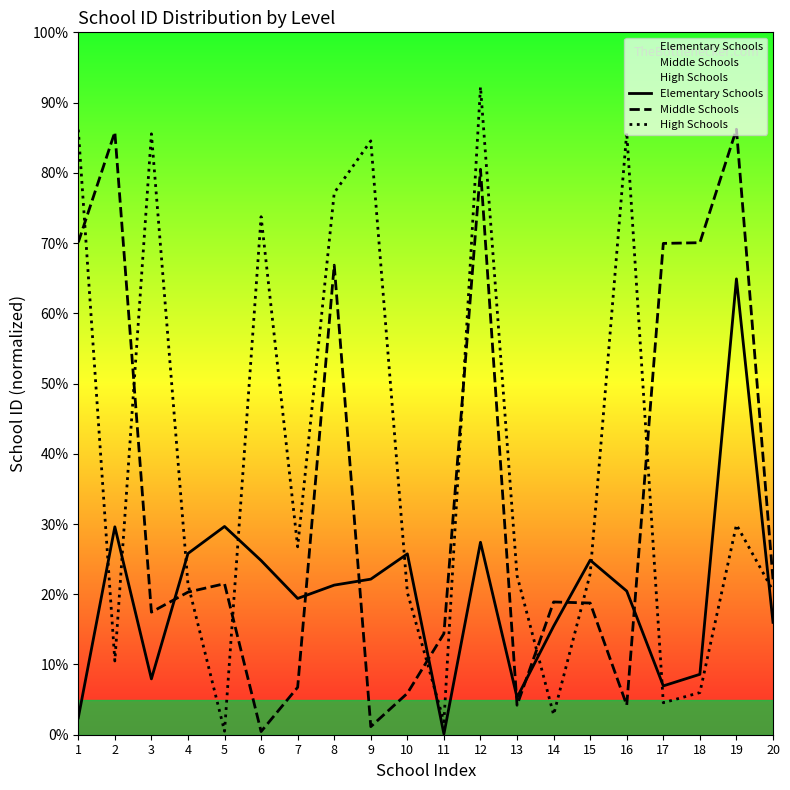

Rank the series by their average value, from lowest to highest.

Elementary Schools, Middle Schools, High Schools